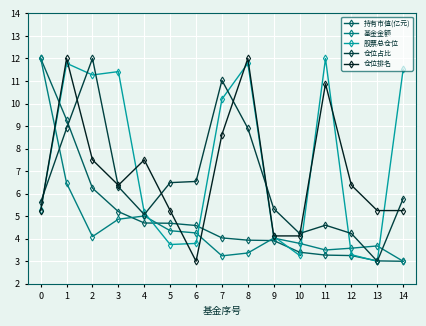

After their last crossing, which series has the higher values: 基金金额 or 仓位占比?

仓位占比